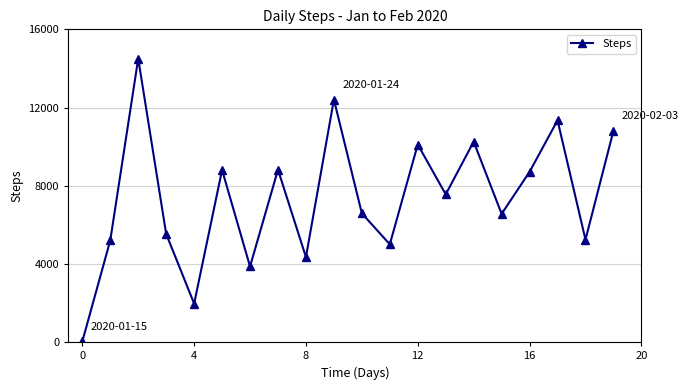

What is the sum of all values?

147692